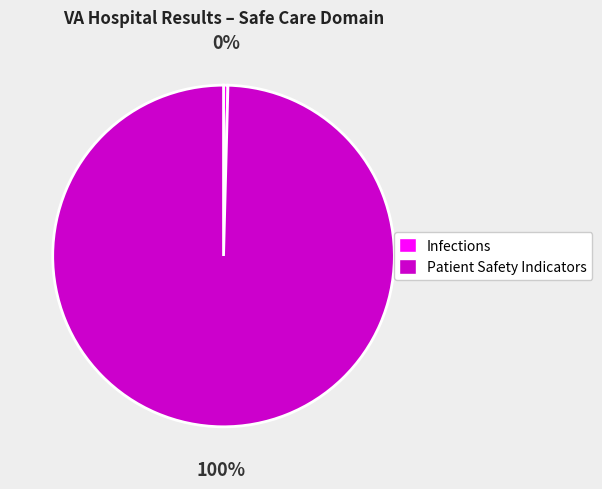

Which category accounts for the majority?

Patient Safety Indicators